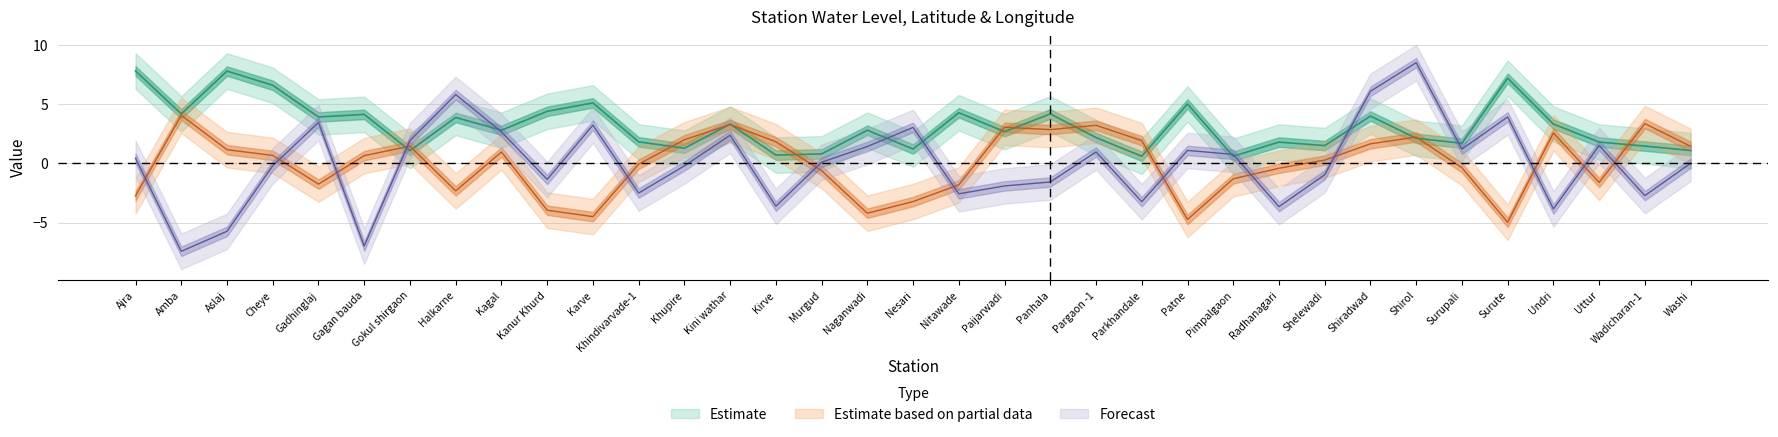

How many lines are shown in the chart?

3